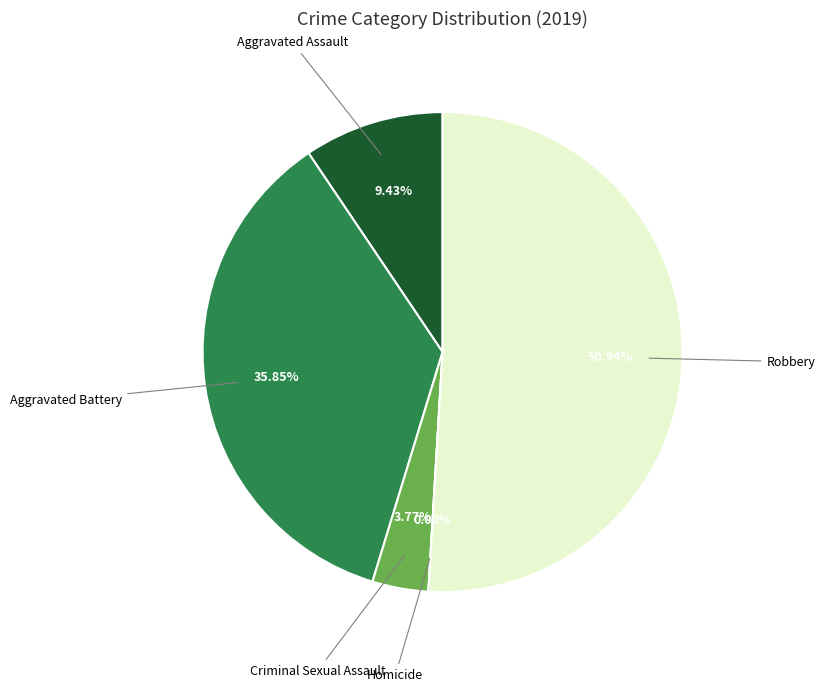

To the nearest percent, what percentage of the pie is Robbery?

51%